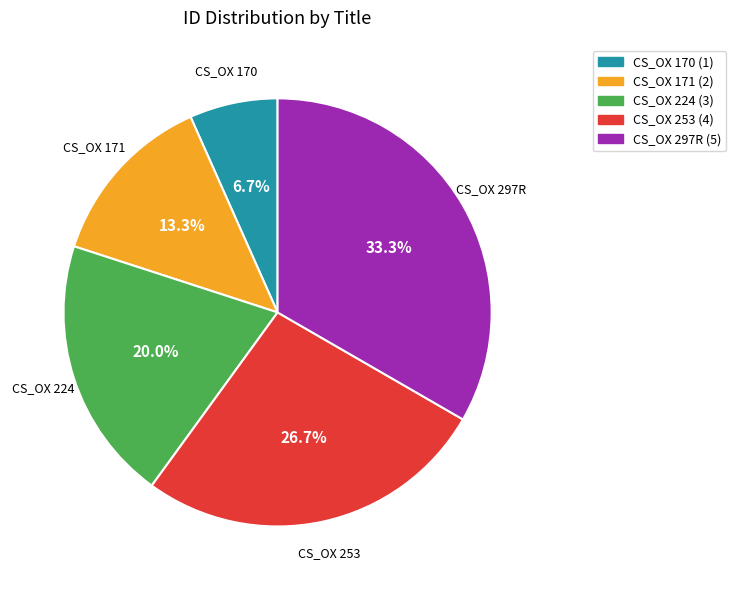

Which category has the biggest portion of the pie?

CS_OX 297R